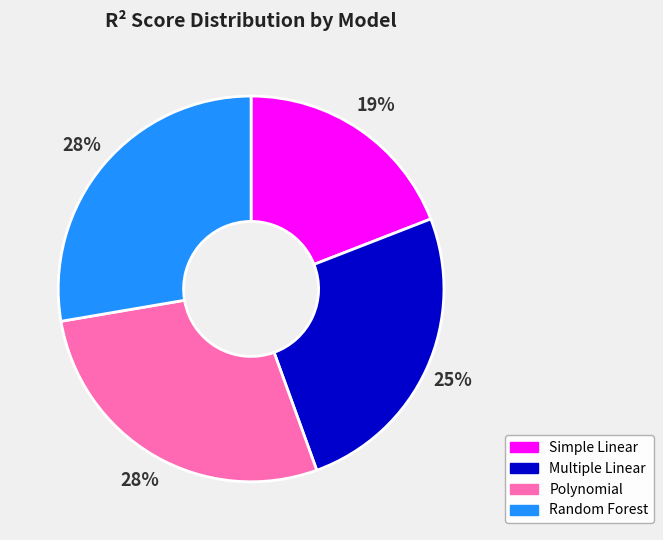

To the nearest percent, what is the difference between the largest and smallest slice percentages?

9%